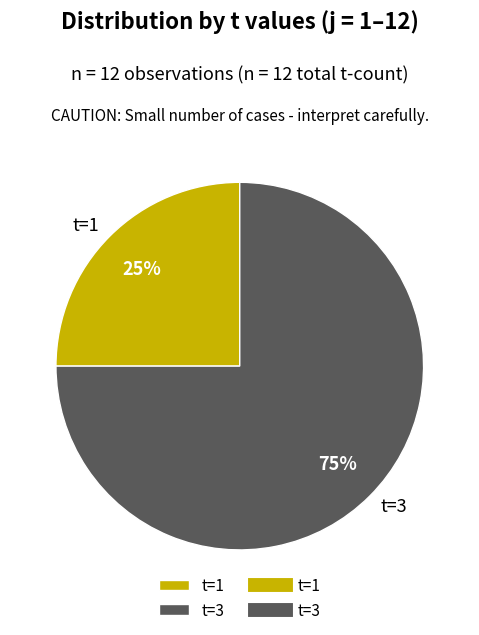

Do t=1 and t=3 together represent more than half of the pie?

Yes